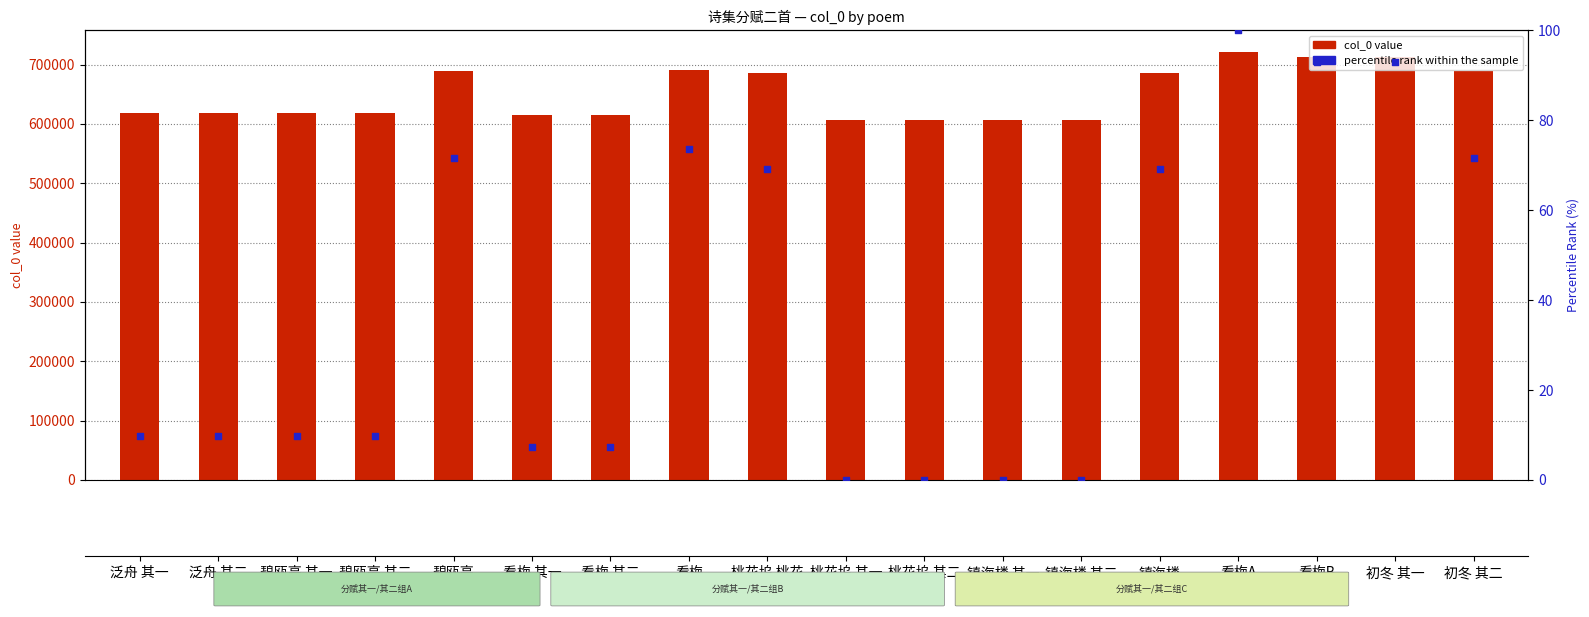

What is the total value across all series at 碧瓯亭 其二?

618191.7